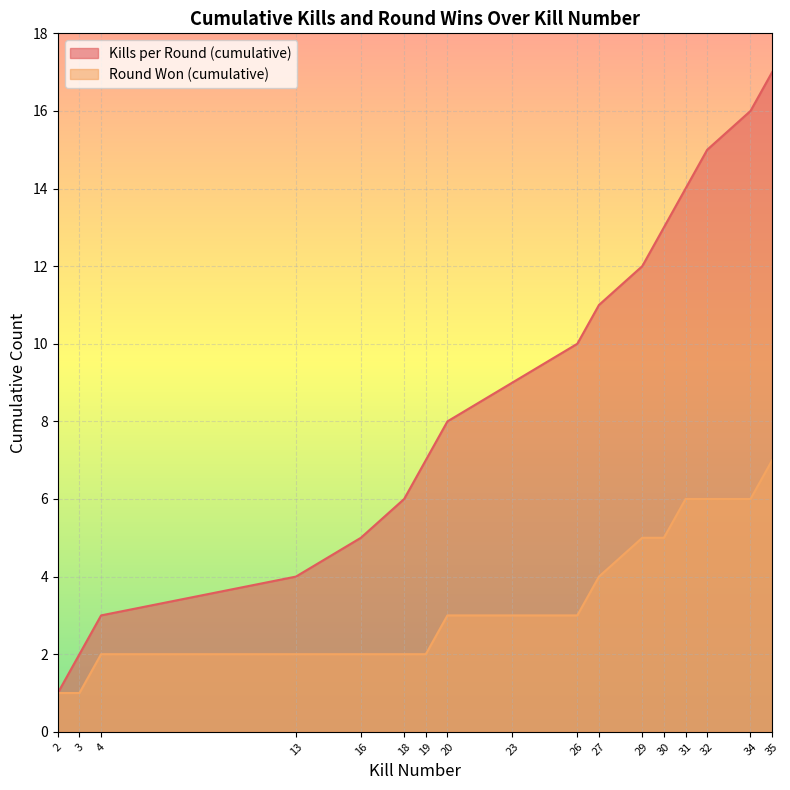

The Round Won (cumulative) series shows 1 at 18. True or false?

False